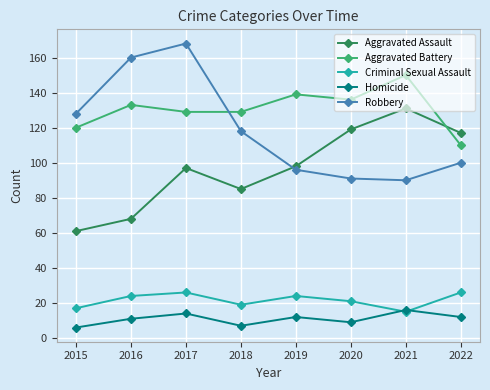

What value does the Aggravated Battery series have at 2017?

129